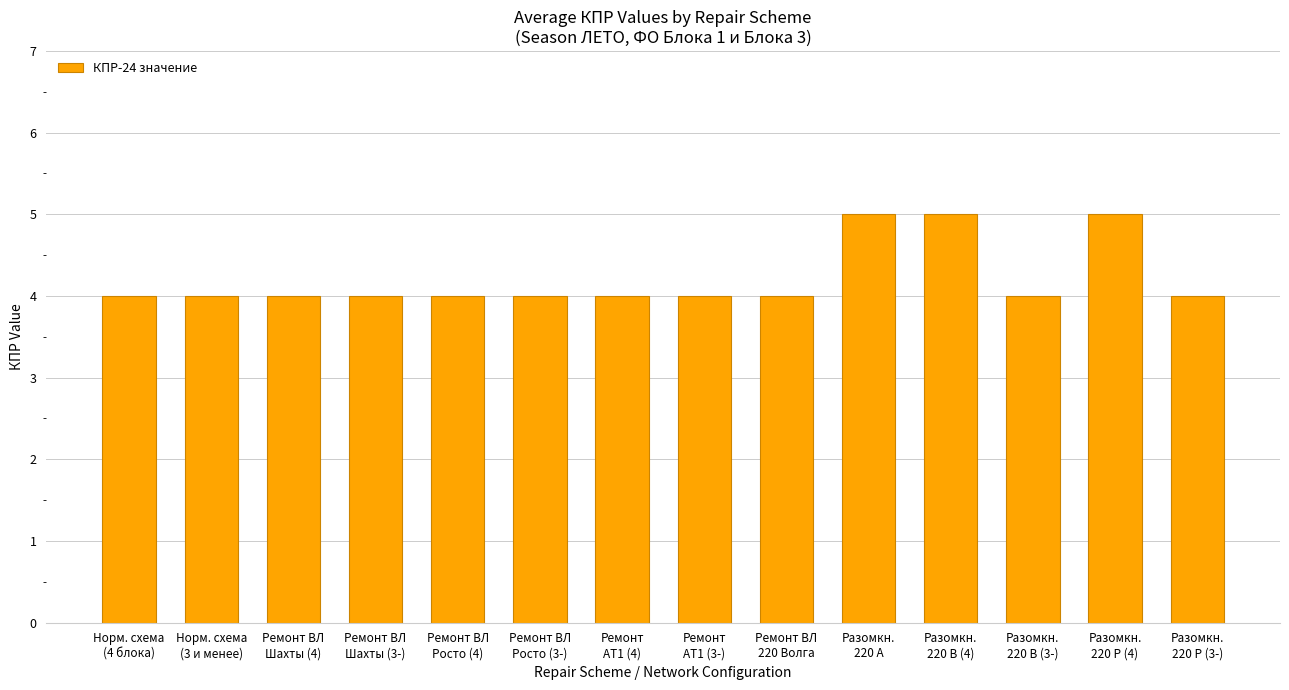

What is the value of the 14th bar from the left?

4